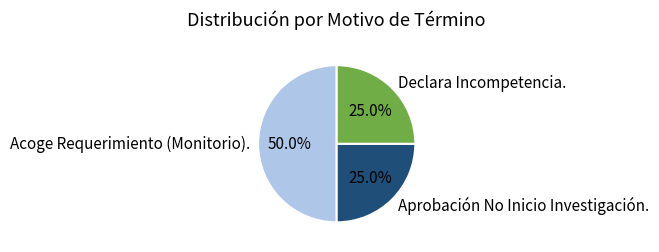

Count the number of slices in the pie.

3